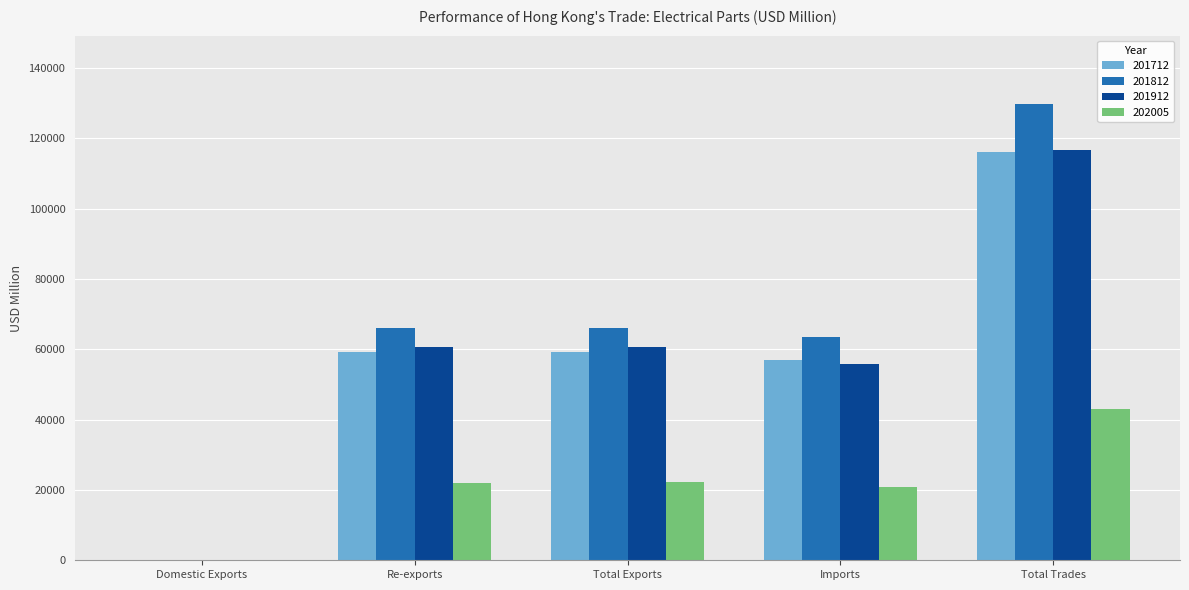

Between Domestic Exports and Imports, which series saw the biggest shift?

201812